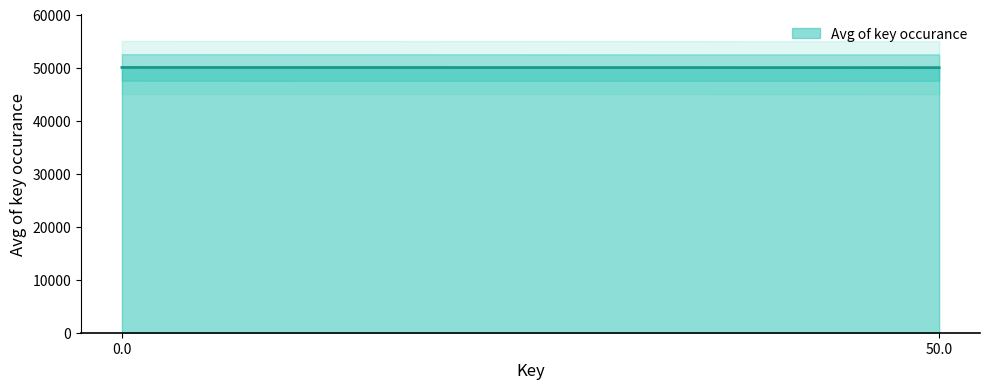

List the labels in order of value, smallest first.

50.0, 0.0